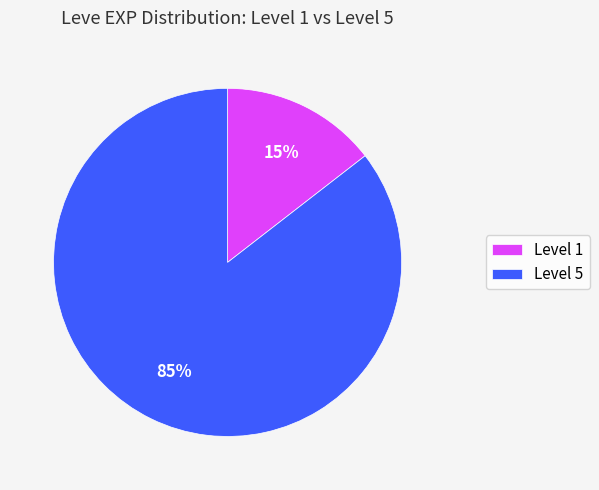

To the nearest percent, what percentage of the pie is Level 1?

15%